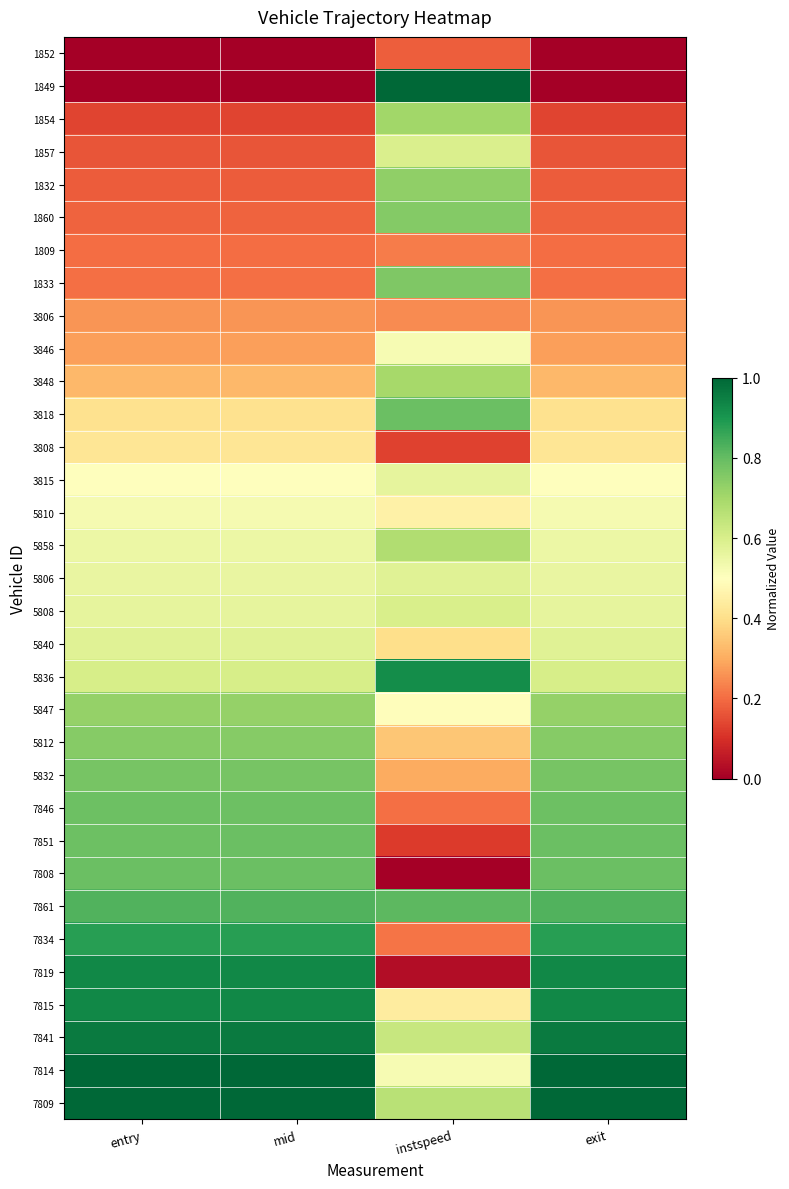

List the series in order of their peak value, highest first.

1849, 7809, 7814, 7841, 7815, 7819, 5836, 7834, 7861, 7808, 7851, 3818, 7846, 5832, 1833, 1860, 5812, 1832, 5847, 1854, 3848, 5858, 5808, 1857, 5806, 5840, 3815, 5810, 3846, 3808, 3806, 1809, 1852